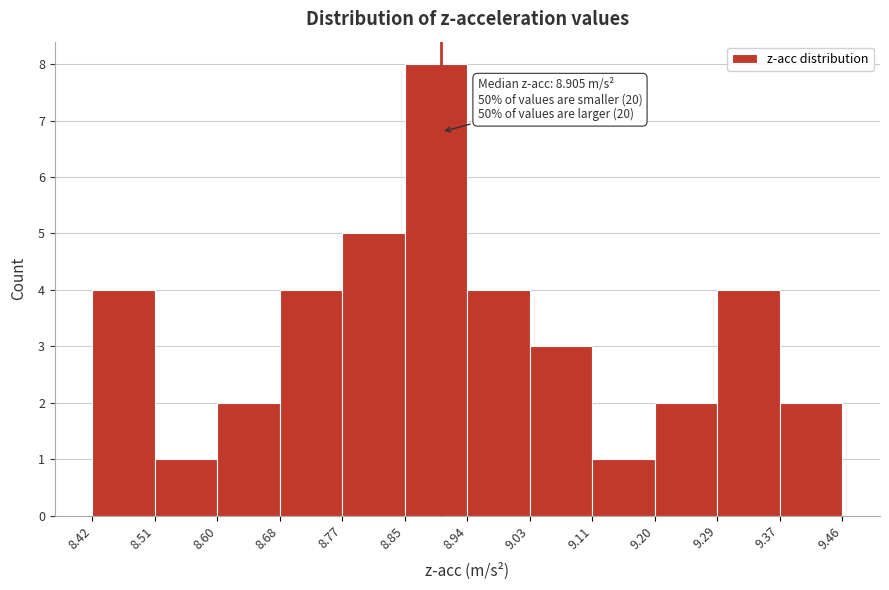

Over which range of the x-axis is the bar tallest?

8.85 to 8.94